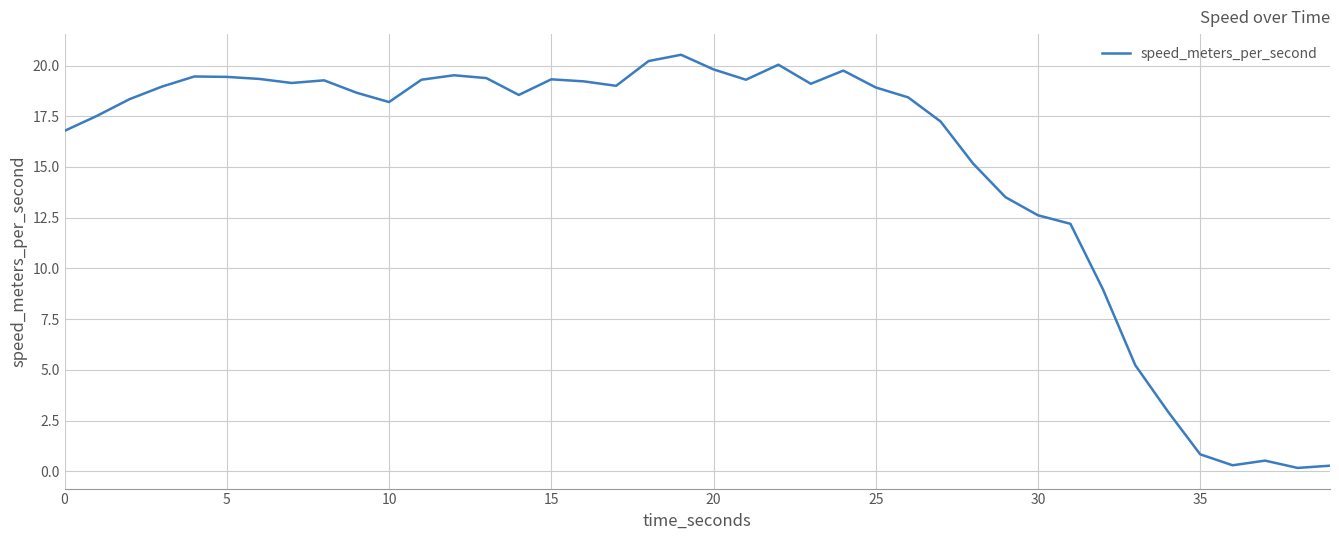

What is the minimum value shown in the chart?

0.2